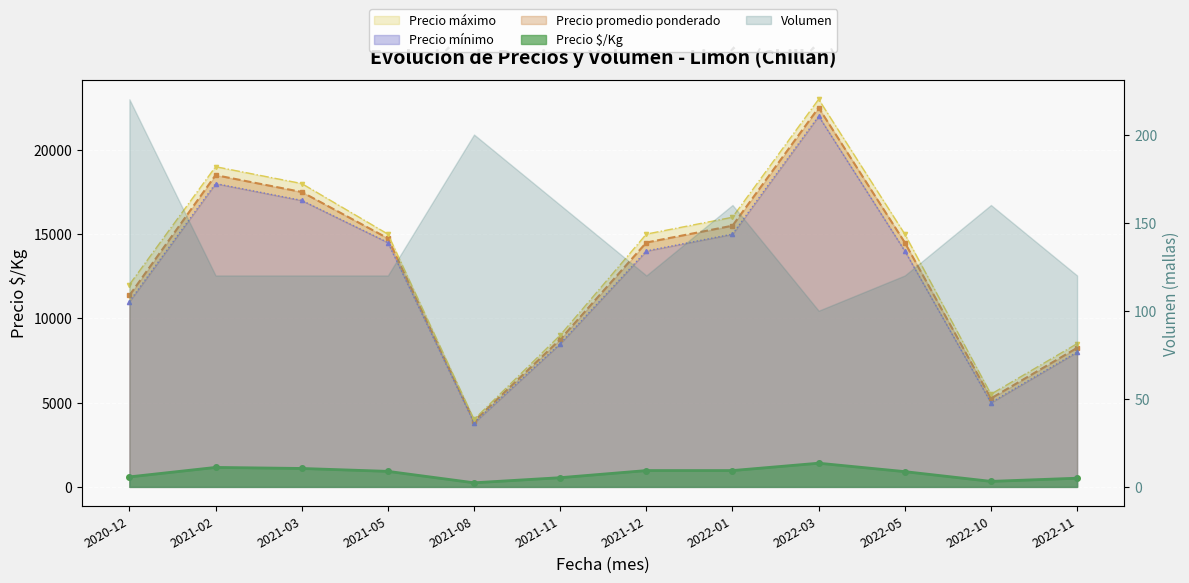

Where does the Precio $/Kg series first go above 922?

2021-02